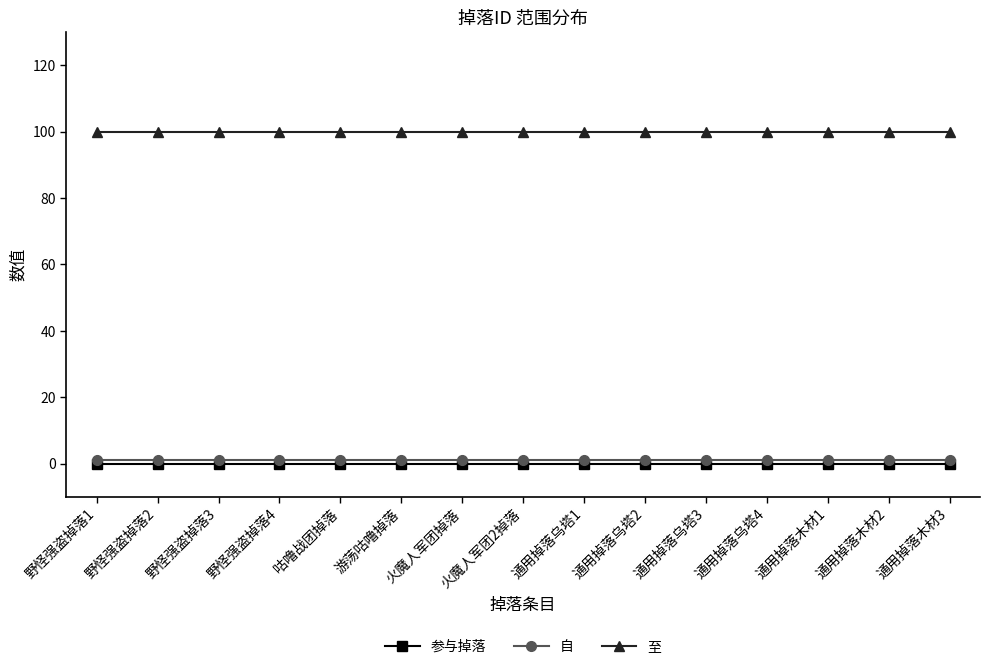

What is the maximum value shown in the chart?

100